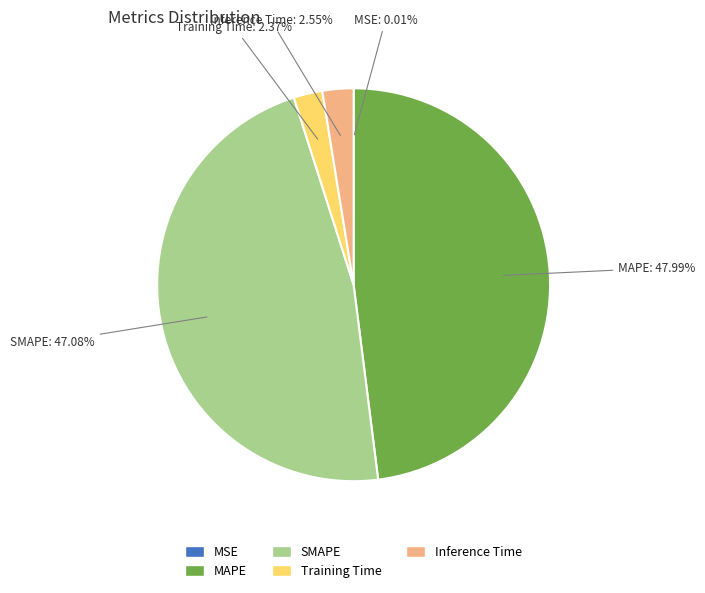

What portion of the pie excludes SMAPE?

52.9%